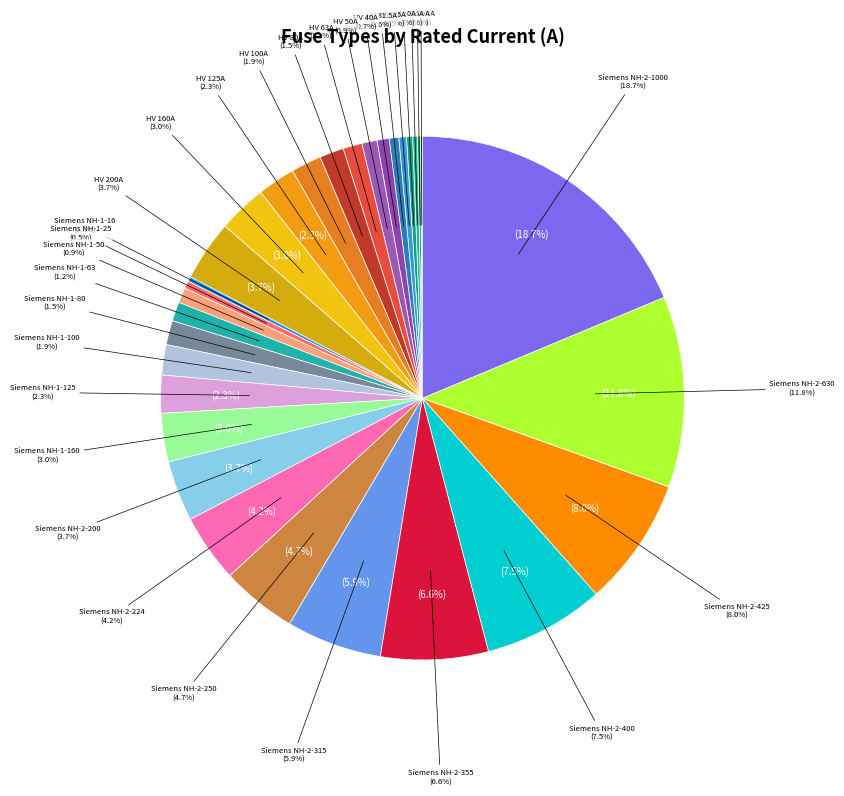

Is it true that Siemens NH-2-355 is 7% of the pie?

True